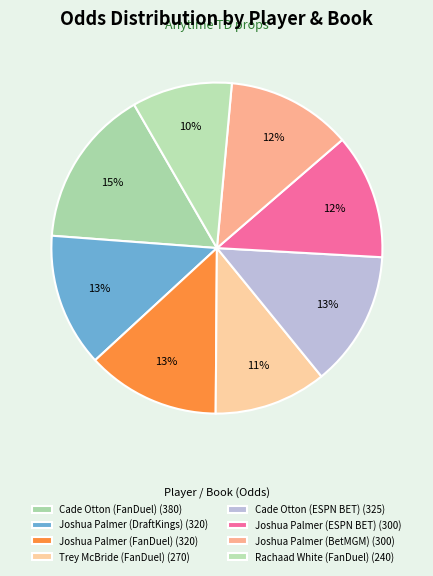

Count the number of slices in the pie.

8